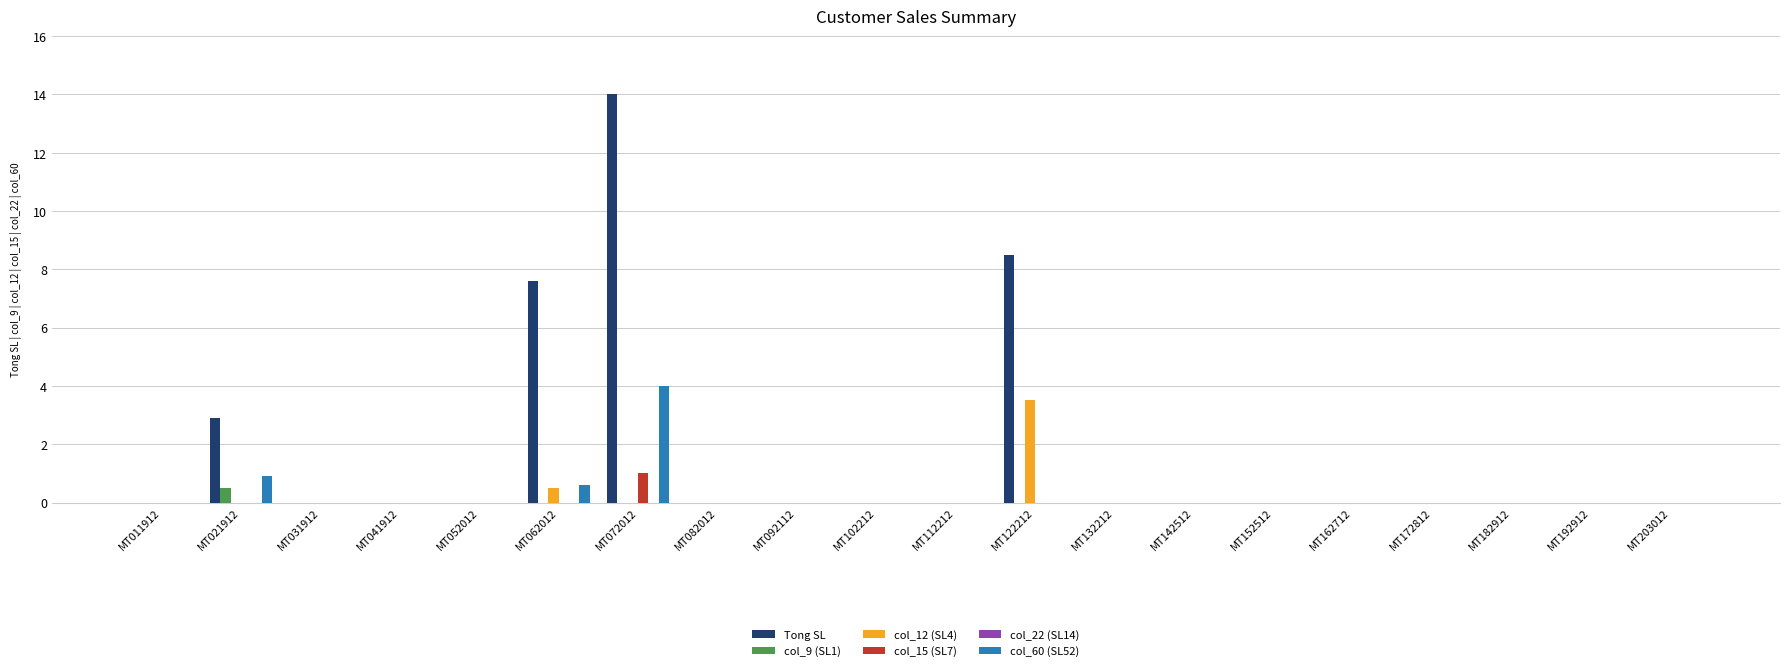

Where is Tong SL nearest to the value 7?

MT062012